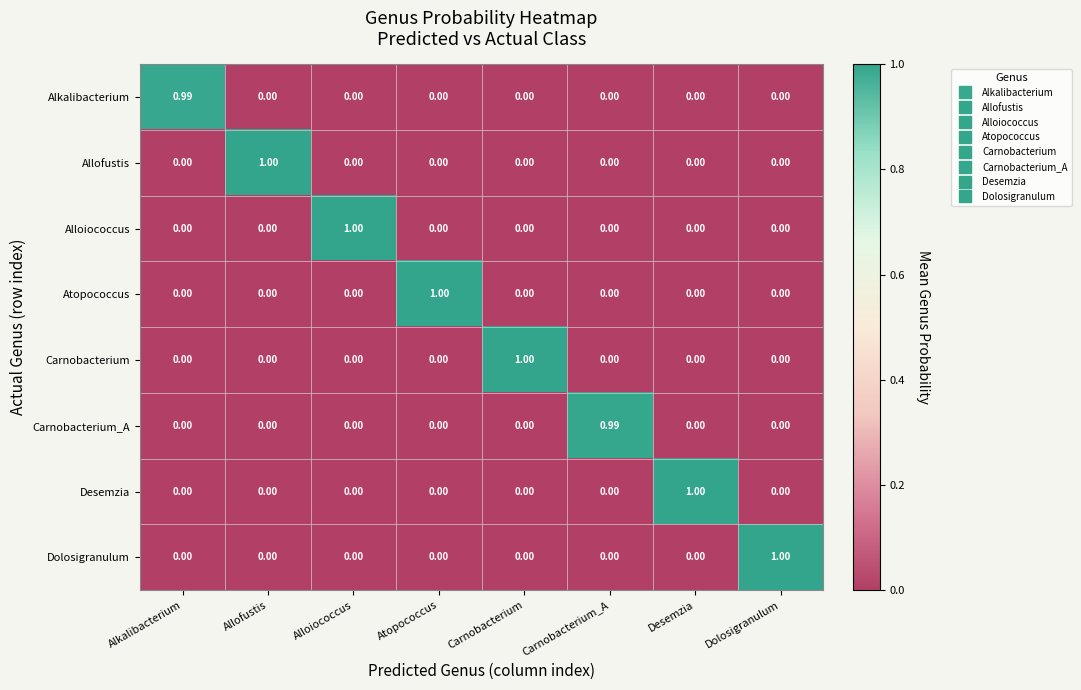

Between Alkalibacterium and Atopococcus, which series saw the biggest shift?

Atopococcus